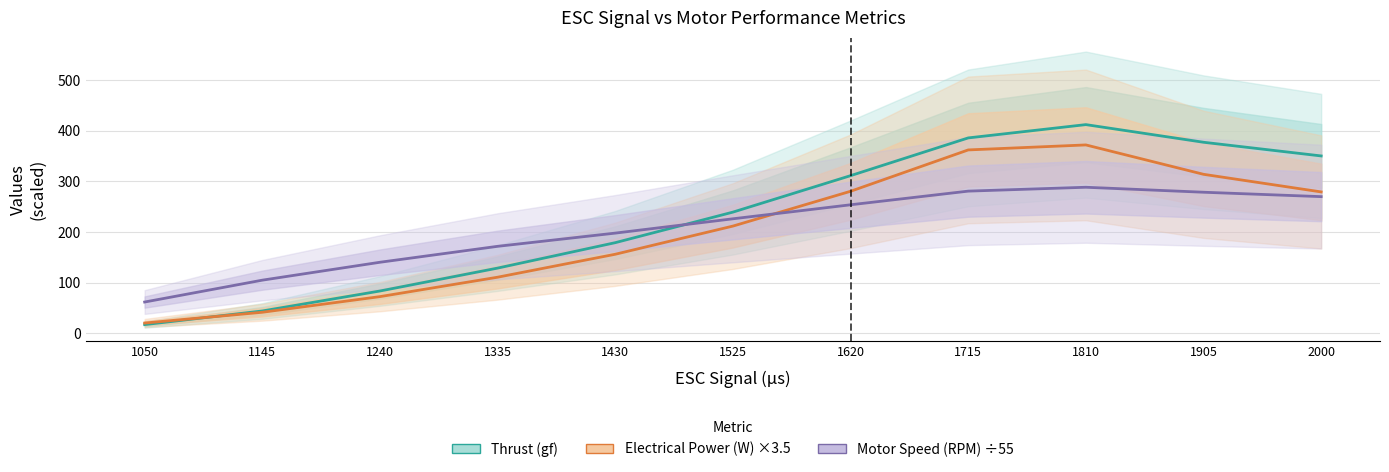

How many values in the Motor Speed (RPM) ÷55 series are below 226?

5